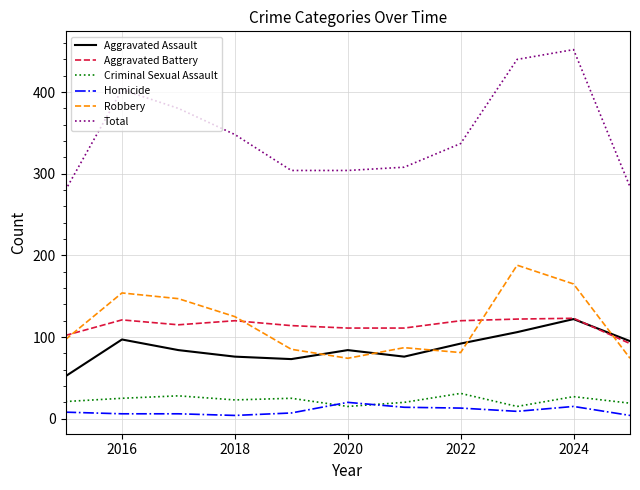

What is the minimum value for Total?

280